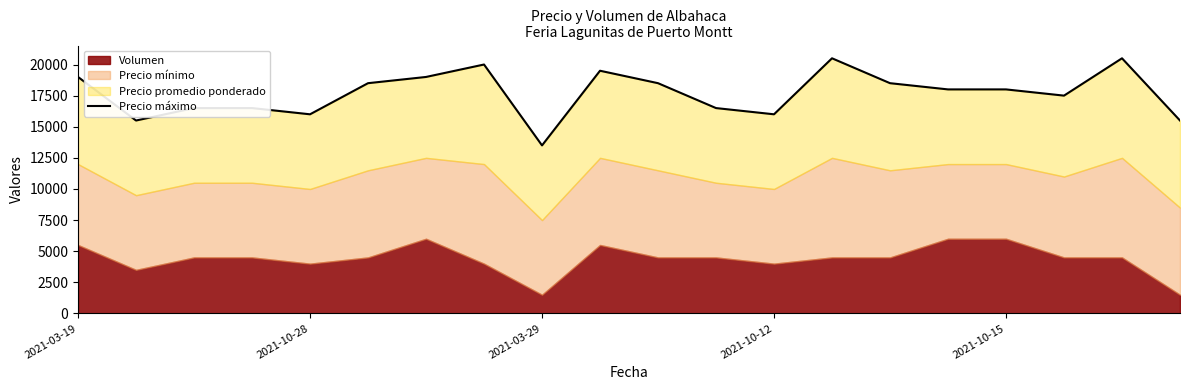

Between 14 and 7, which is larger?

7